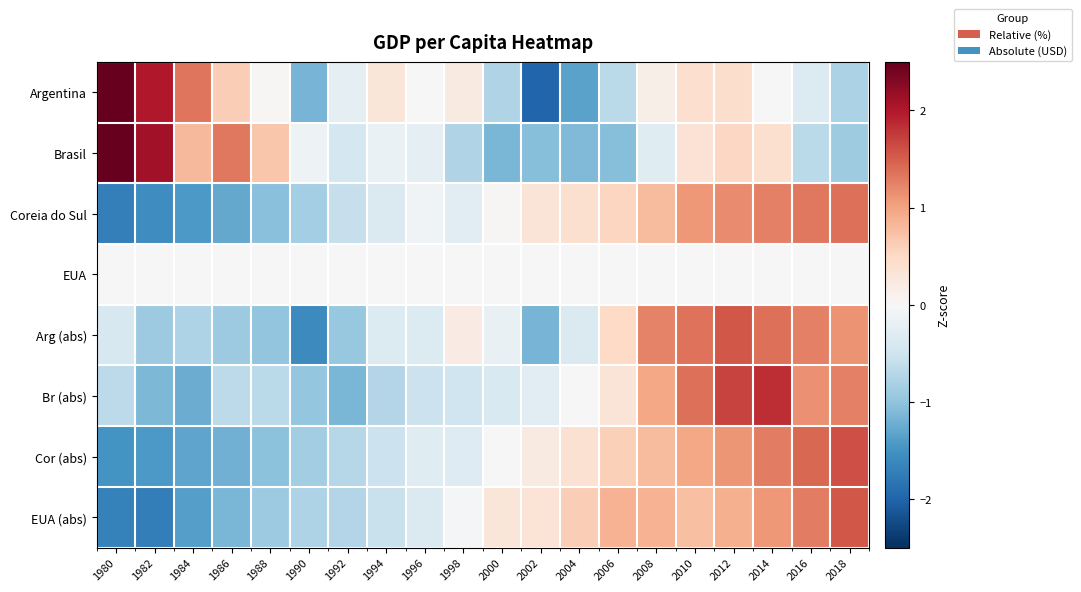

Reading left to right, extract all data points from this chart.

Argentina: 1980=2.8	1982=2.0	1984=1.3	1986=0.6	1988=0.0	1990=-1.2	1992=-0.2	1994=0.3	1996=-0.0	1998=0.2	2000=-0.7	2002=-2.0	2004=-1.3	2006=-0.7	2008=0.1	2010=0.4	2012=0.4	2014=0.0	2016=-0.3	2018=-0.8
Brasil: 1980=2.9	1982=2.1	1984=0.8	1986=1.3	1988=0.7	1990=-0.1	1992=-0.4	1994=-0.2	1996=-0.3	1998=-0.8	2000=-1.1	2002=-1.1	2004=-1.1	2006=-1.1	2008=-0.3	2010=0.4	2012=0.5	2014=0.4	2016=-0.7	2018=-0.9
Coreia do Sul: 1980=-1.7	1982=-1.6	1984=-1.4	1986=-1.3	1988=-1.0	1990=-0.8	1992=-0.6	1994=-0.4	1996=-0.1	1998=-0.3	2000=0.0	2002=0.3	2004=0.4	2006=0.5	2008=0.8	2010=1.1	2012=1.2	2014=1.3	2016=1.3	2018=1.4
EUA: 1980=0.0	1982=0.0	1984=0.0	1986=0.0	1988=0.0	1990=0.0	1992=0.0	1994=0.0	1996=0.0	1998=0.0	2000=0.0	2002=0.0	2004=0.0	2006=0.0	2008=0.0	2010=0.0	2012=0.0	2014=0.0	2016=0.0	2018=0.0
Arg (abs): 1980=-0.4	1982=-0.9	1984=-0.8	1986=-0.9	1988=-1.0	1990=-1.6	1992=-0.9	1994=-0.3	1996=-0.3	1998=0.2	2000=-0.2	2002=-1.2	2004=-0.4	2006=0.5	2008=1.2	2010=1.4	2012=1.6	2014=1.4	2016=1.3	2018=1.1
Br (abs): 1980=-0.7	1982=-1.1	1984=-1.2	1986=-0.6	1988=-0.7	1990=-1.0	1992=-1.1	1994=-0.7	1996=-0.5	1998=-0.5	2000=-0.4	2002=-0.3	2004=-0.0	2006=0.3	2008=1.0	2010=1.4	2012=1.7	2014=1.8	2016=1.1	2018=1.3
Cor (abs): 1980=-1.5	1982=-1.4	1984=-1.3	1986=-1.2	1988=-1.0	1990=-0.9	1992=-0.7	1994=-0.5	1996=-0.3	1998=-0.3	2000=-0.0	2002=0.2	2004=0.4	2006=0.6	2008=0.8	2010=1.0	2012=1.1	2014=1.3	2016=1.4	2018=1.6
EUA (abs): 1980=-1.7	1982=-1.7	1984=-1.4	1986=-1.2	1988=-0.9	1990=-0.8	1992=-0.7	1994=-0.5	1996=-0.4	1998=-0.0	2000=0.3	2002=0.3	2004=0.6	2006=0.9	2008=0.9	2010=0.8	2012=0.9	2014=1.1	2016=1.3	2018=1.6